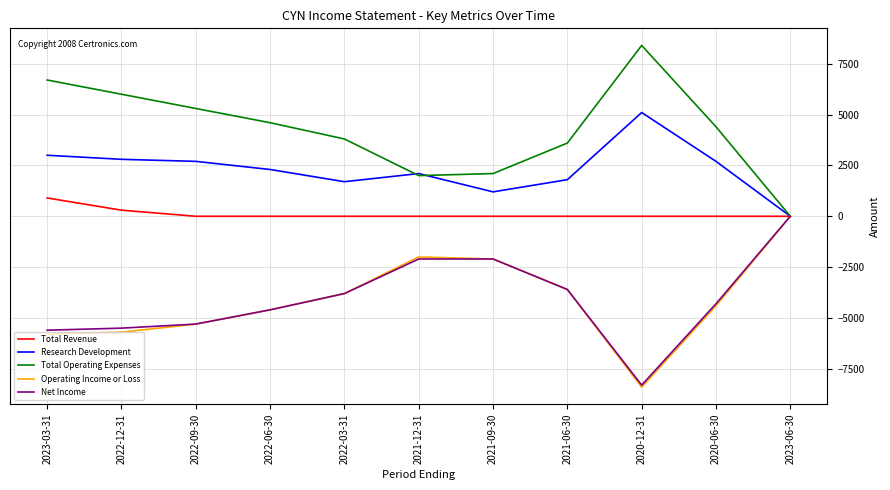

The Total Operating Expenses series shows 5300 at 2022-09-30. True or false?

True